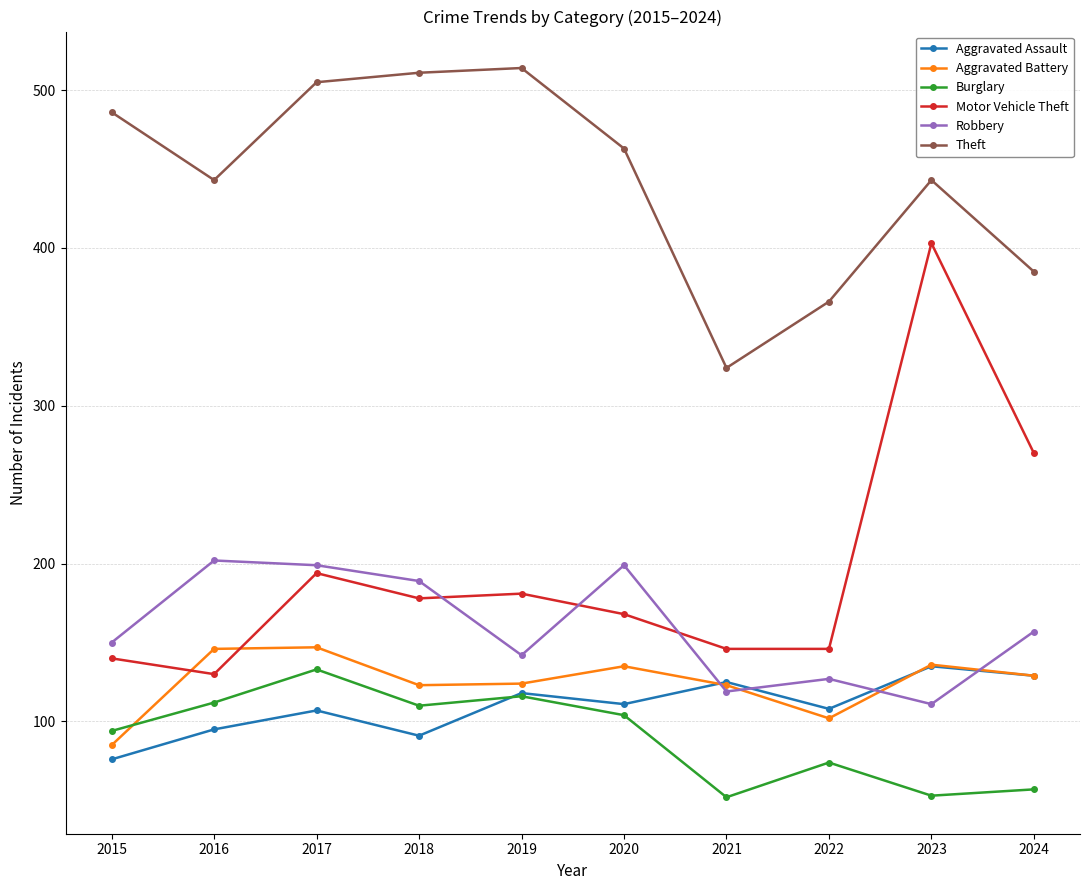

Read the Aggravated Assault value at 2019, to the nearest 10.

120